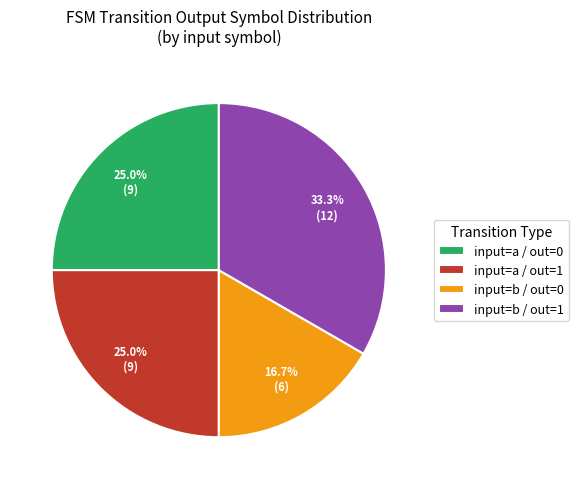

Is there any slice that represents more than half of the pie?

No